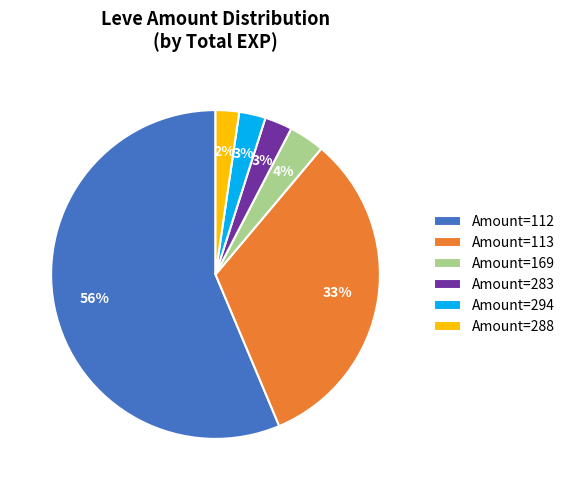

How many segments does this pie chart have?

6